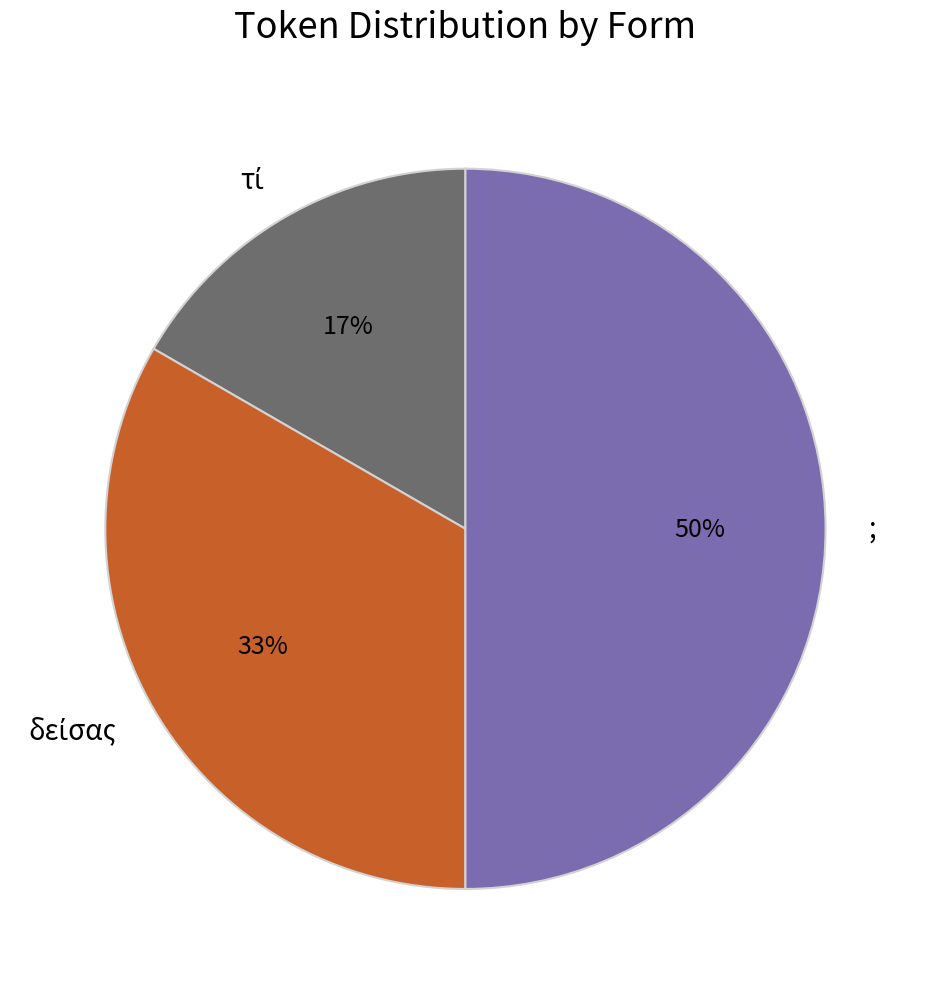

Count the number of slices in the pie.

3